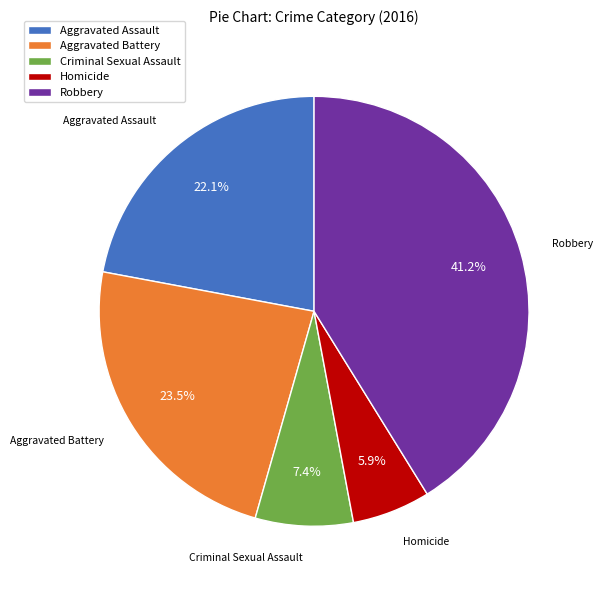

Is Aggravated Battery the majority of the pie?

No